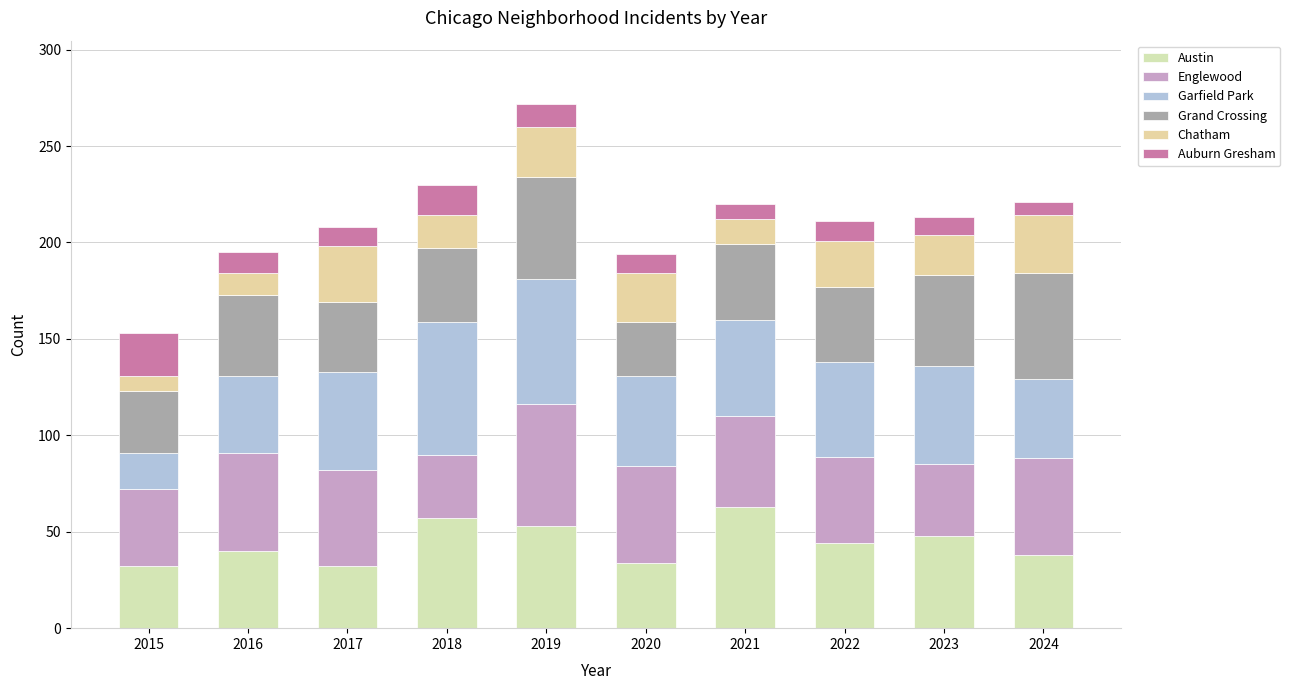

How many bars are there in total?

10